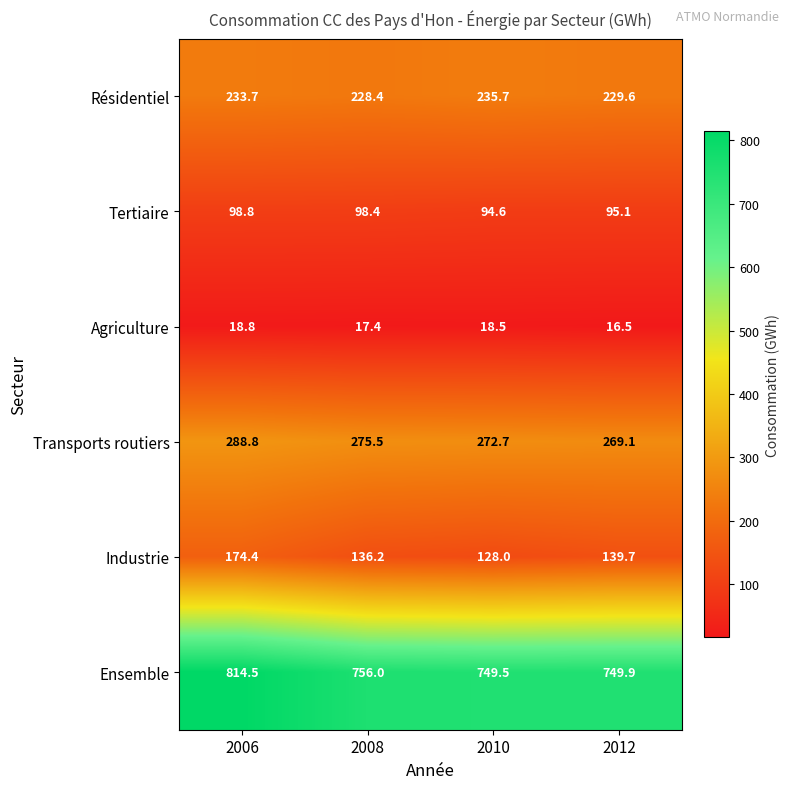

True or false: Résidentiel has a value of 235.7 at 2010.

True